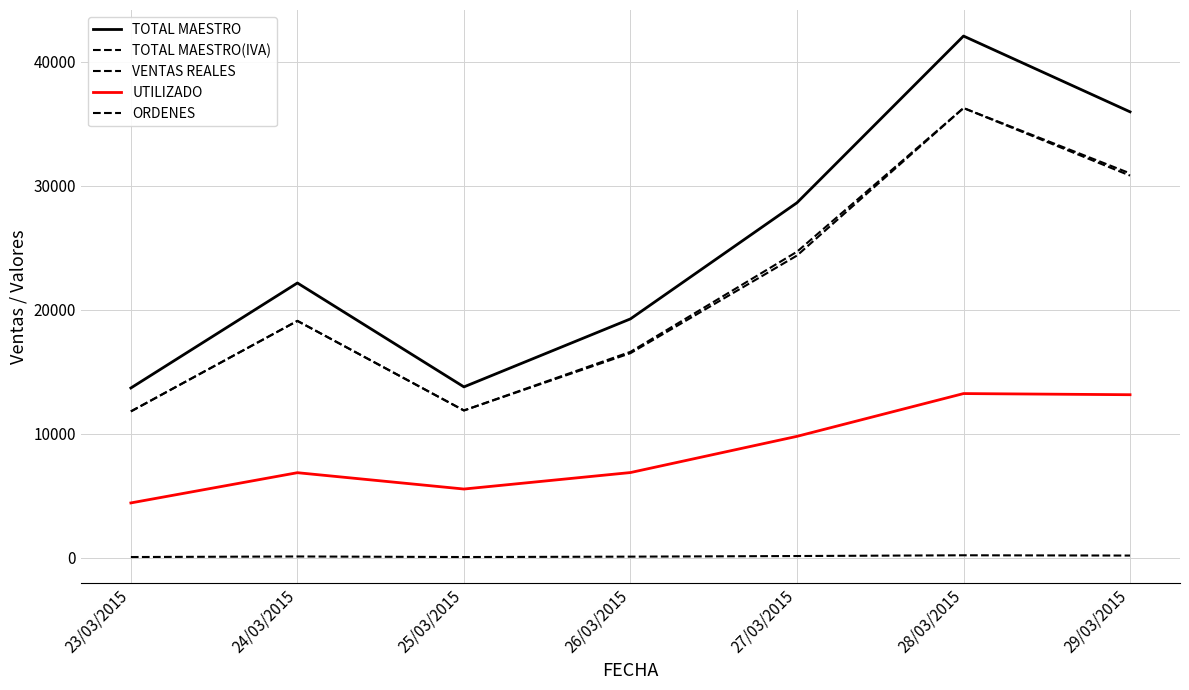

Reading right to left, list all the values displayed in this chart.

TOTAL MAESTRO: 29/03/2015=35949.0	28/03/2015=42057.0	27/03/2015=28621.0	26/03/2015=19260.0	25/03/2015=13779.0	24/03/2015=22154.0	23/03/2015=13691.0
TOTAL MAESTRO(IVA): 29/03/2015=30990.5	28/03/2015=36256.0	27/03/2015=24673.3	26/03/2015=16603.5	25/03/2015=11878.5	24/03/2015=19098.3	23/03/2015=11802.6
VENTAS REALES: 29/03/2015=30809.1	28/03/2015=36255.5	27/03/2015=24364.4	26/03/2015=16496.4	25/03/2015=11878.3	24/03/2015=19097.9	23/03/2015=11802.5
UTILIZADO: 29/03/2015=13147.9	28/03/2015=13240.3	27/03/2015=9792.3	26/03/2015=6874.5	25/03/2015=5545.8	24/03/2015=6862.6	23/03/2015=4426.1
ORDENES: 29/03/2015=184.0	28/03/2015=206.0	27/03/2015=146.0	26/03/2015=96.0	25/03/2015=65.0	24/03/2015=110.0	23/03/2015=65.0